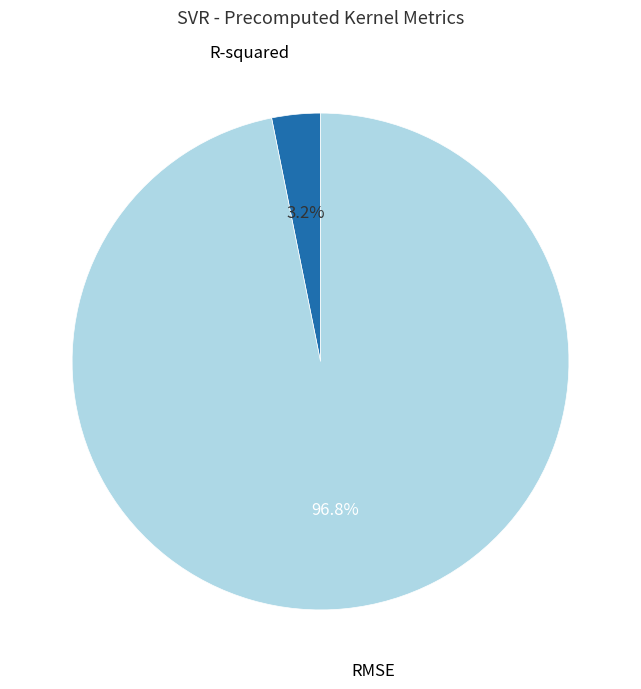

Rank the categories by value from highest to lowest.

RMSE, R-squared